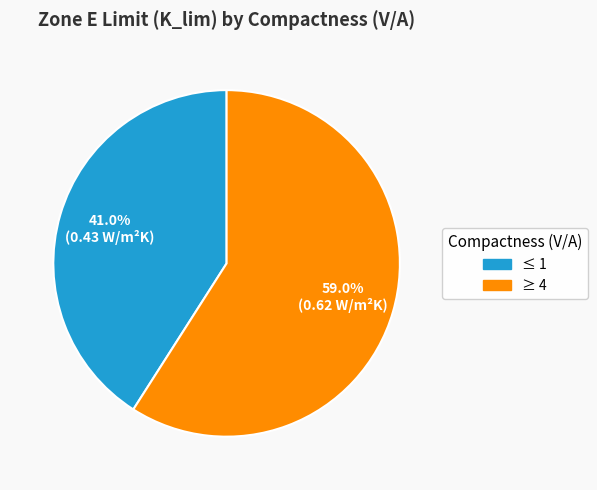

True or false: ≥ 4 accounts for 73% of the total.

False